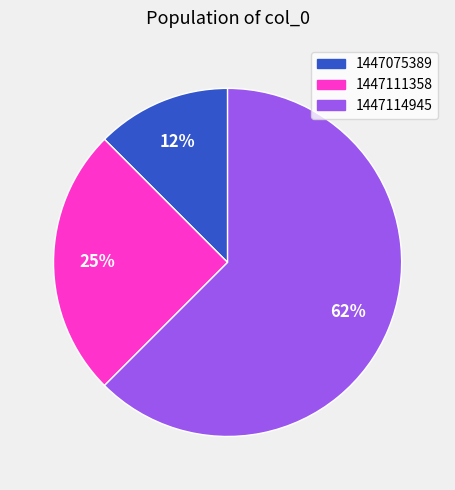

Does any single category account for the majority?

Yes